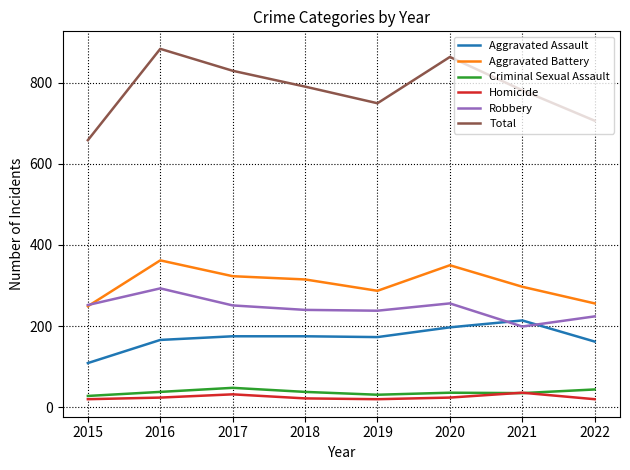

At how many categories does at least one series exceed 252?

8